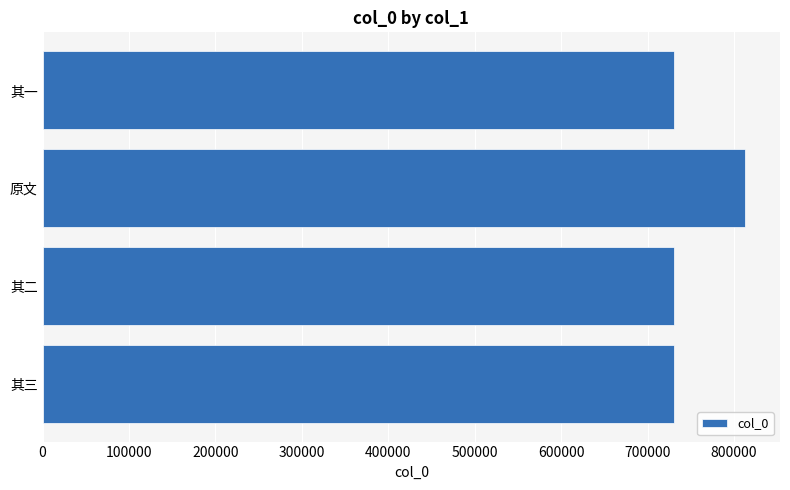

What is the difference between the values at 原文 and 其一?

81806